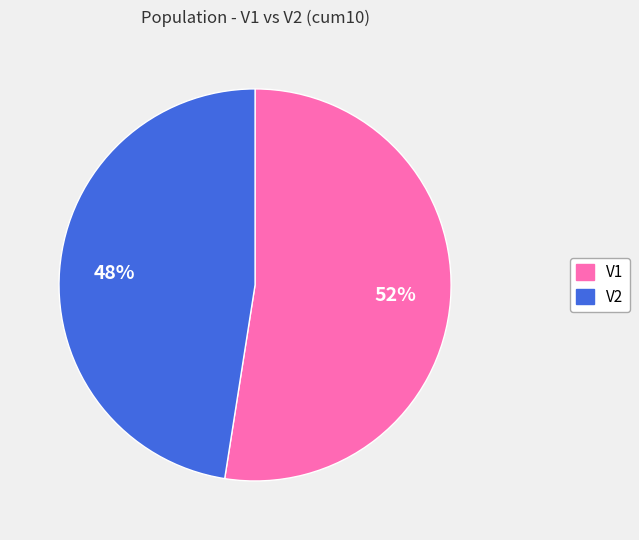

Between V2 and V1, which is larger?

V1